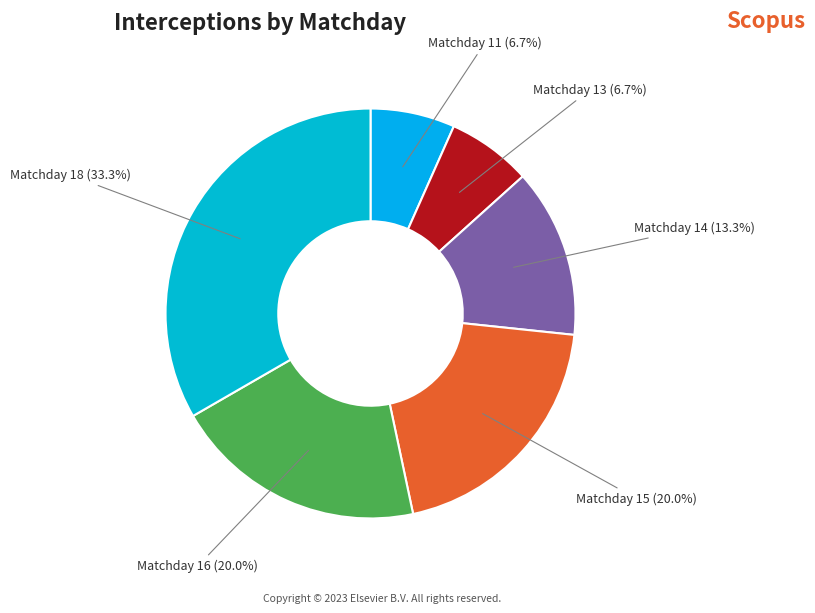

Which category has the biggest portion of the pie?

Matchday 18